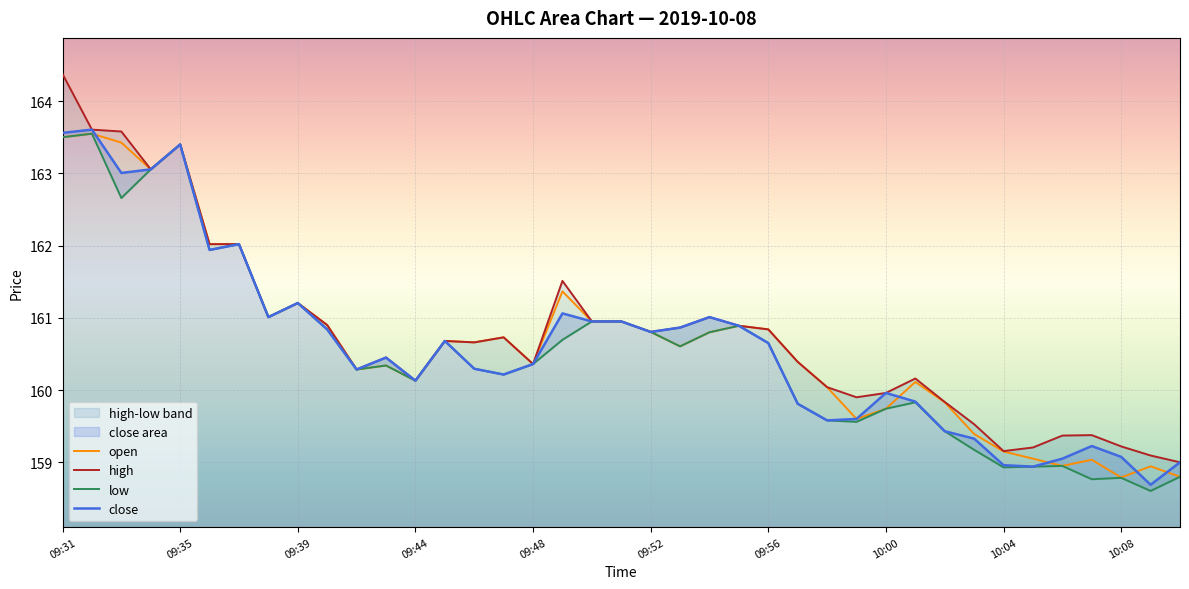

What is the highest value of the close series?

163.6